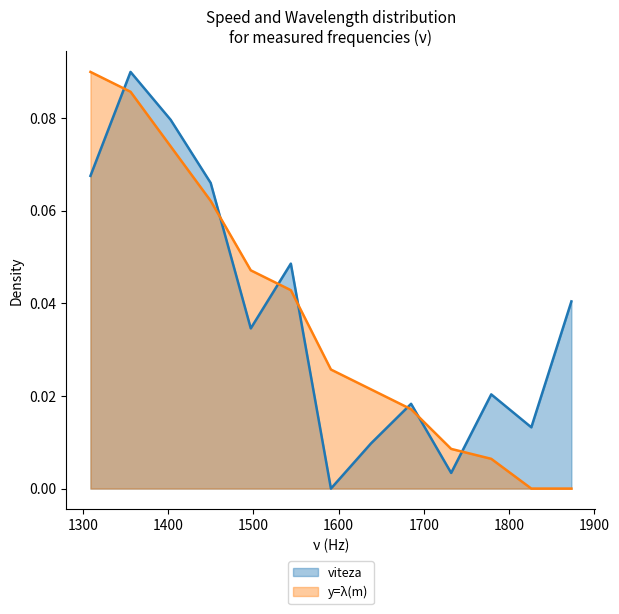

Which has a higher value, 1732 or 1497?

1497